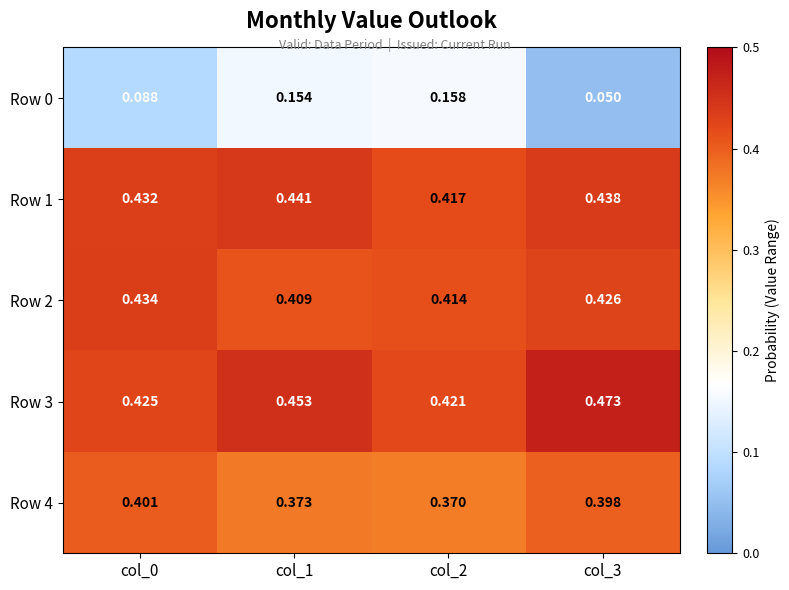

Is the value of Row 1 at col_3 greater than the value of Row 3 at col_0?

Yes